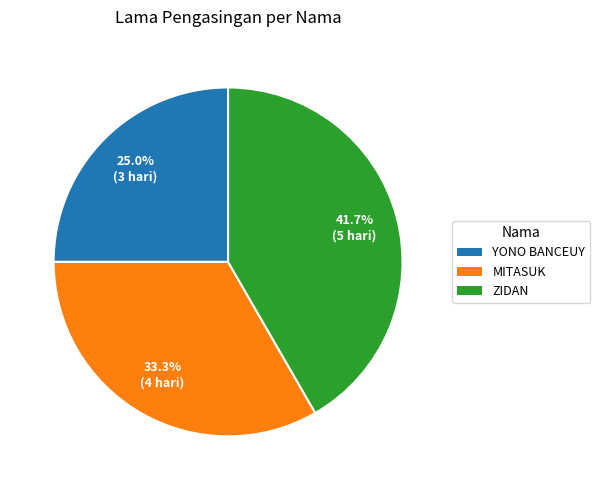

Is there any slice that represents more than half of the pie?

No